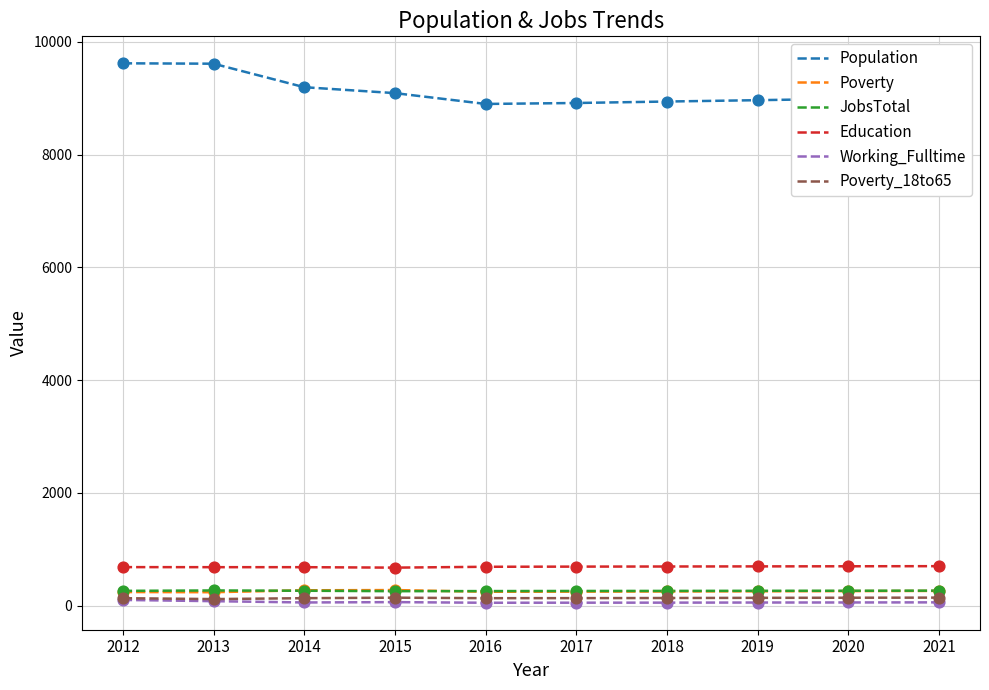

Which series has the largest total across all categories?

Population